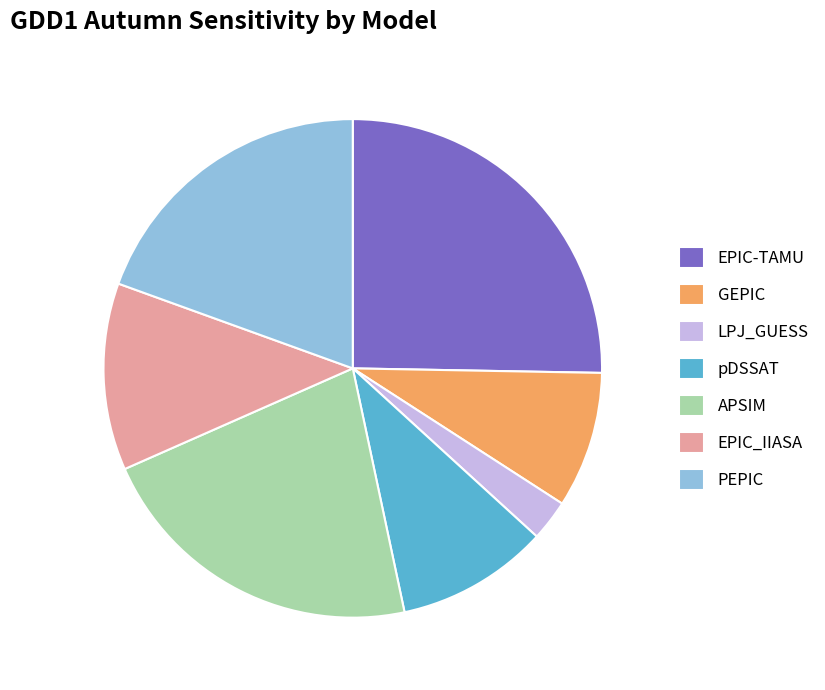

Between EPIC-TAMU and pDSSAT, which is larger?

EPIC-TAMU